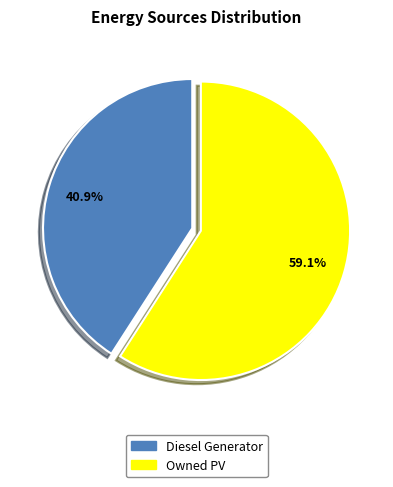

Is there any slice that represents more than half of the pie?

Yes